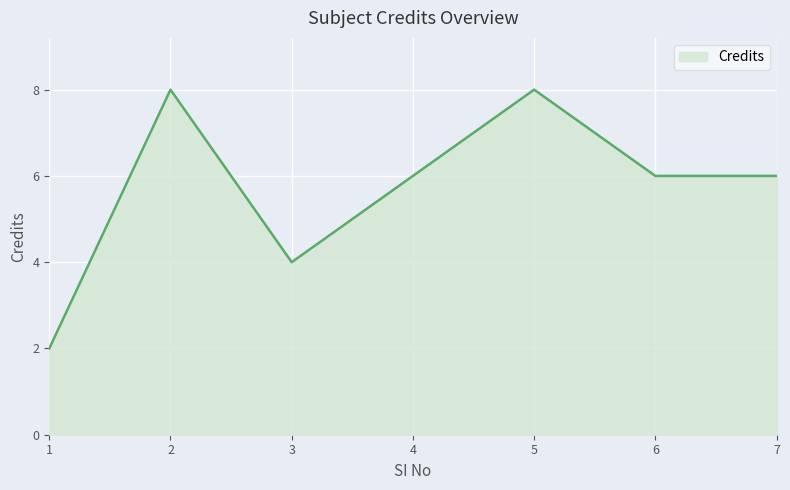

What is the sum of all values?

40